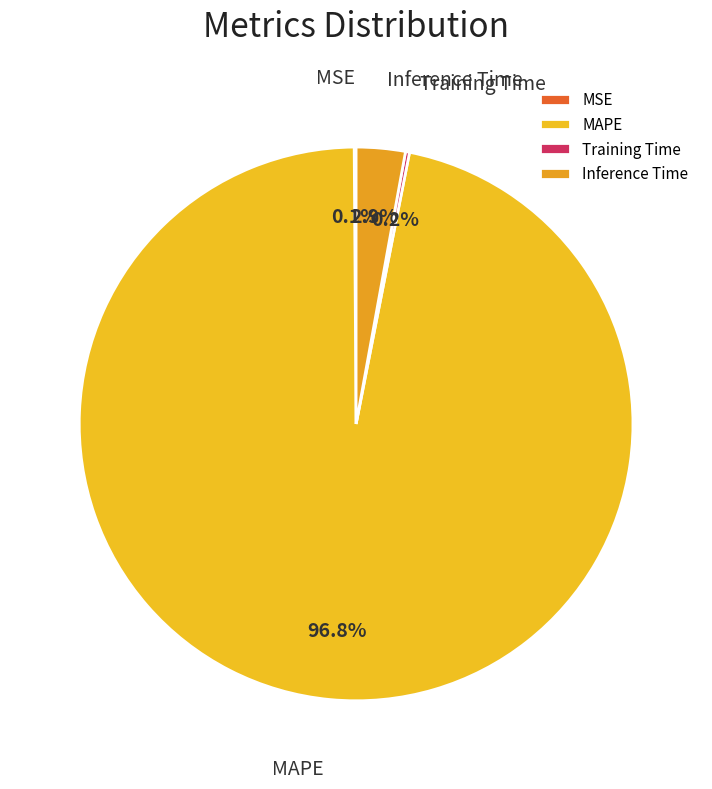

Which slice represents more than half of the pie?

MAPE